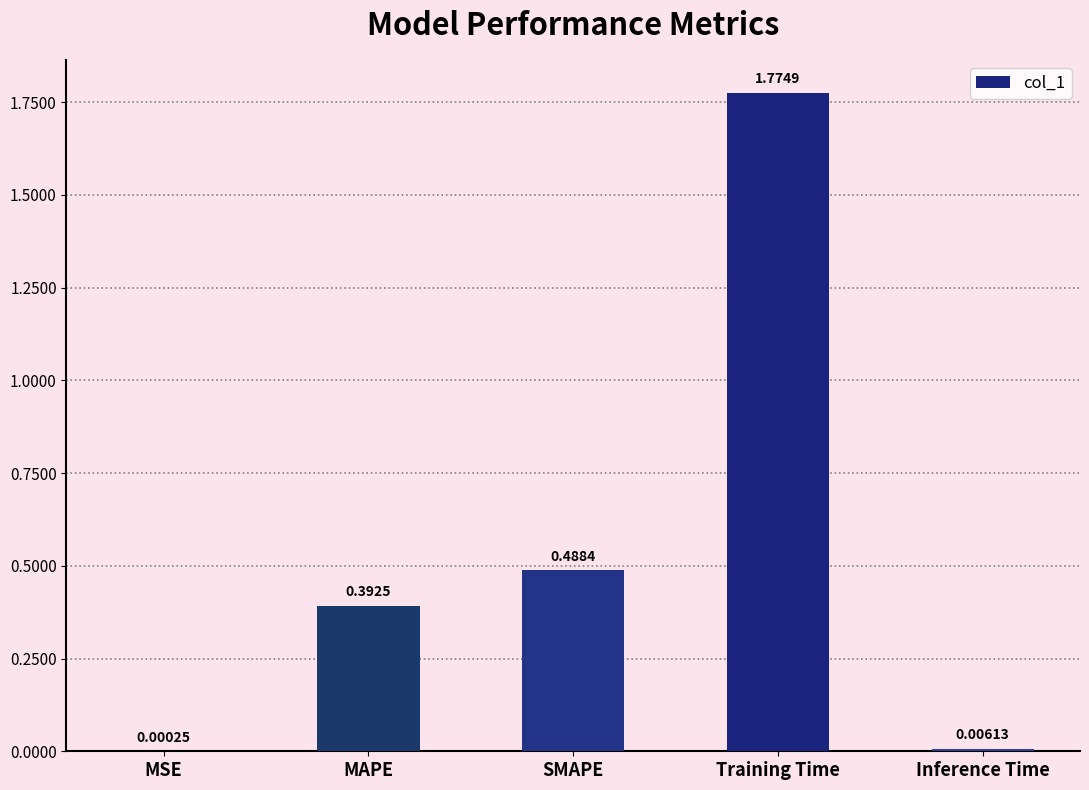

What is the change in value from MAPE to Inference Time?

-0.4